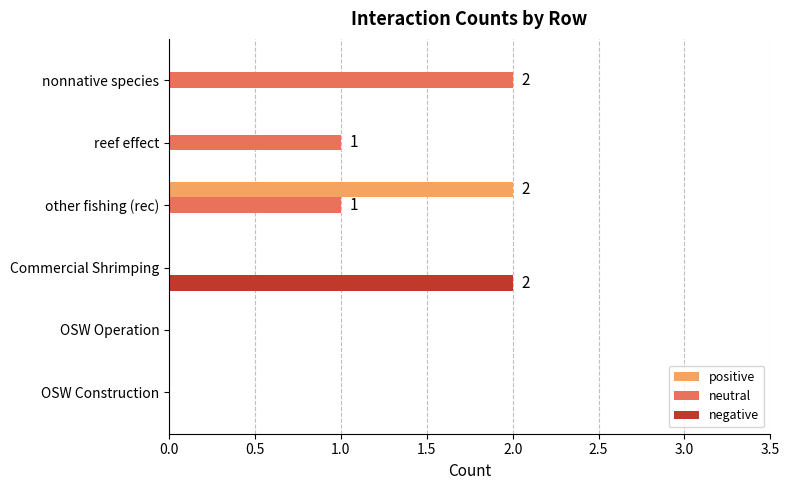

What are all the series names shown in the legend?

positive, neutral, negative